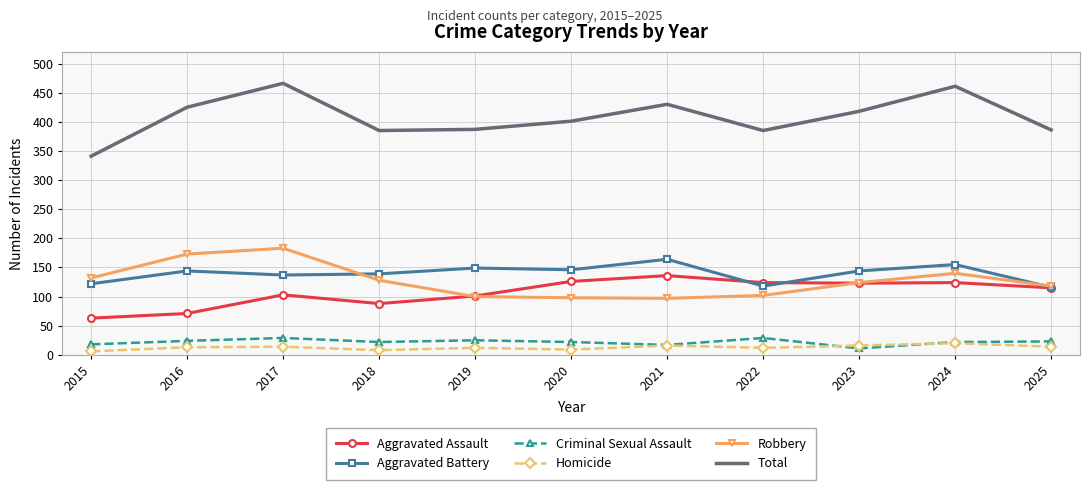

How many values in the Robbery series are below 124?

5